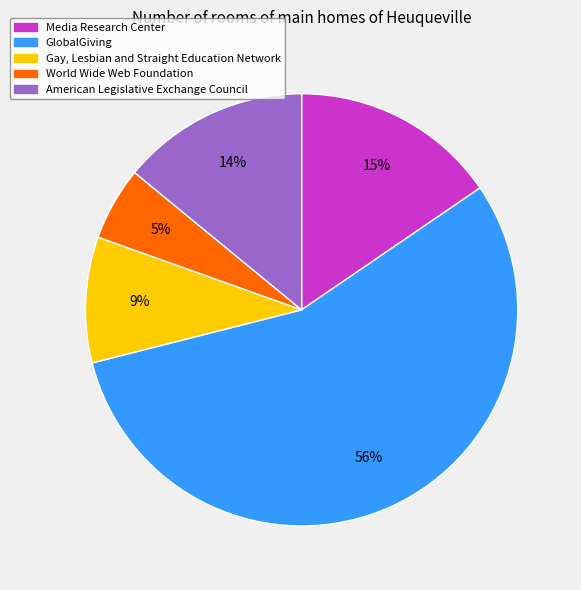

Is the sum of Gay, Lesbian and Straight Education Network and World Wide Web Foundation greater than half?

No